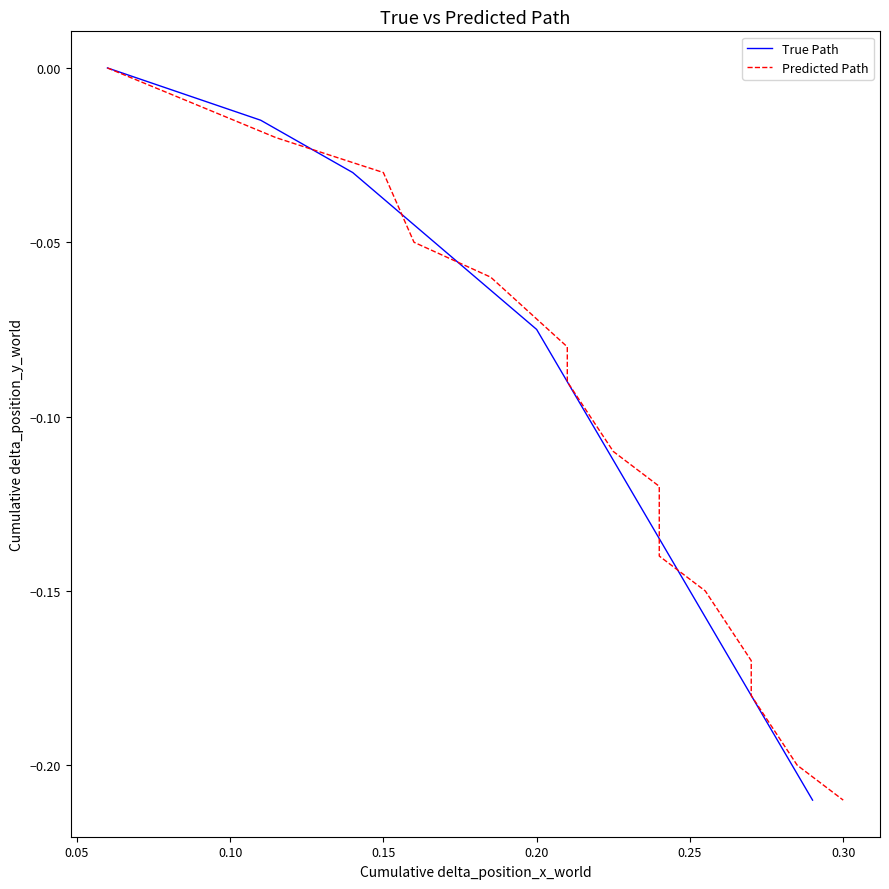

Rank the series by their average value, from highest to lowest.

True Path, Predicted Path